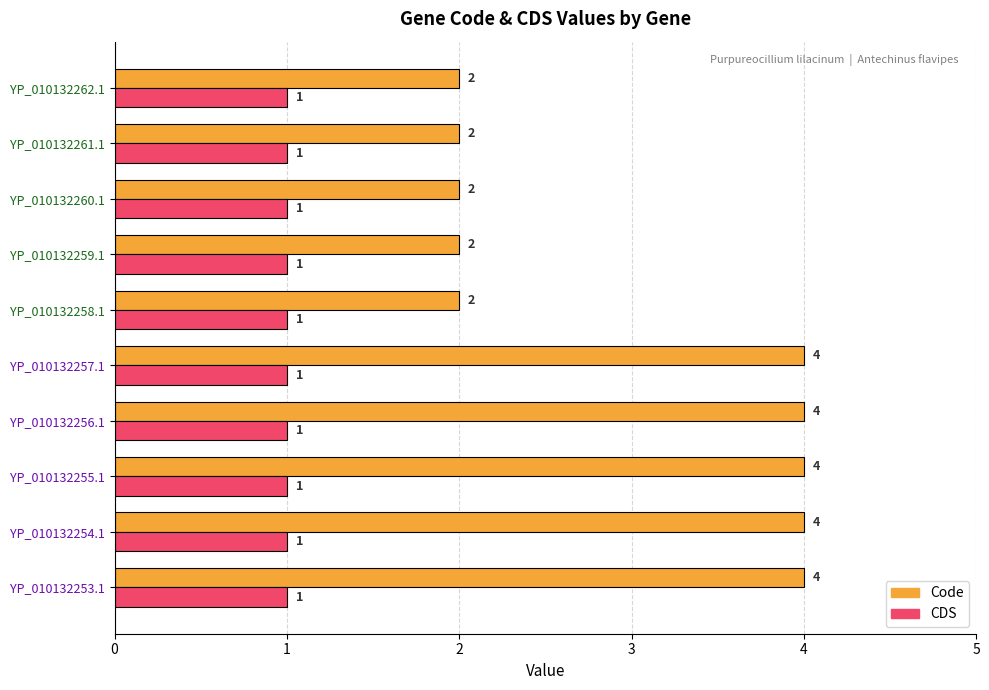

List the series in order of their peak value, highest first.

Code, CDS